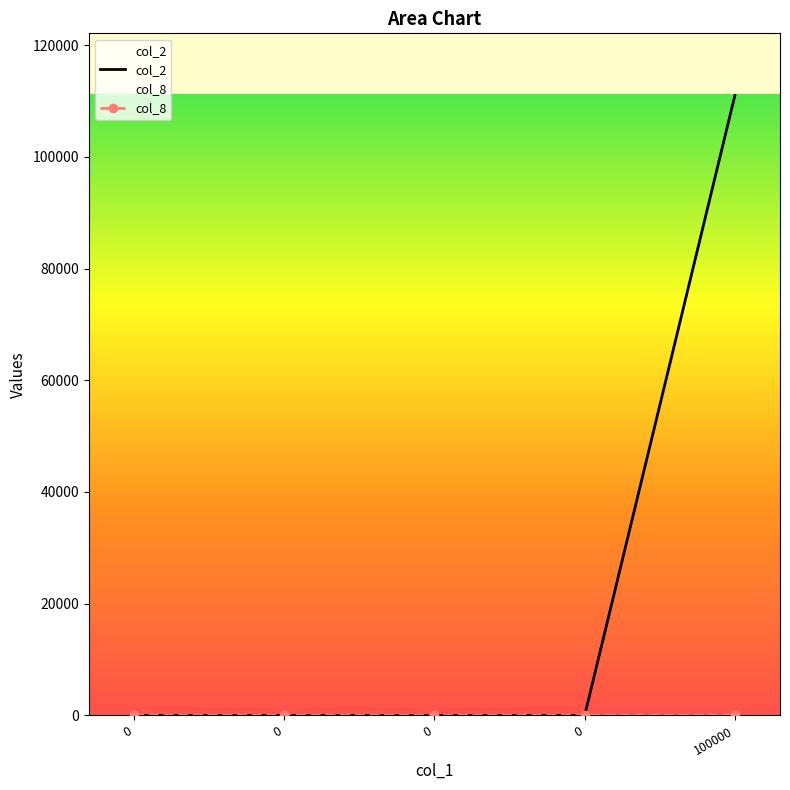

Reading left to right, list all the values displayed in this chart.

col_2: 0=0	0=0	0=0	0=0	100000=111000
col_8: 0=0	0=0	0=0	0=0	100000=3